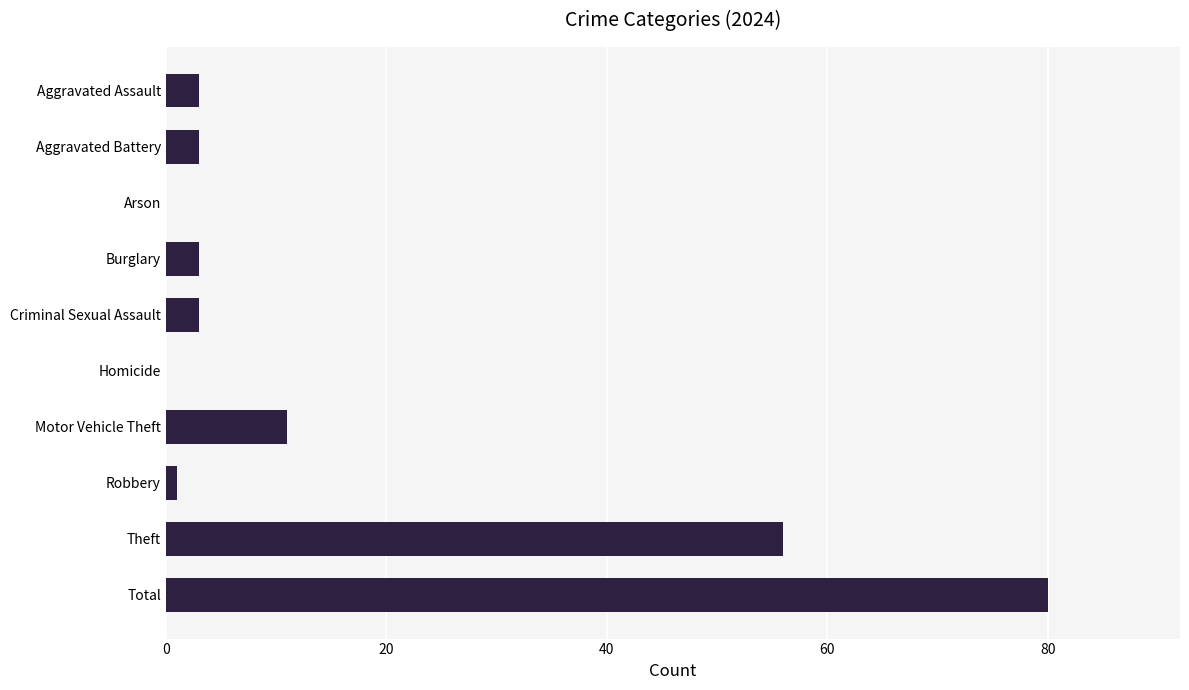

True or false: the data shows 0 at Homicide.

True